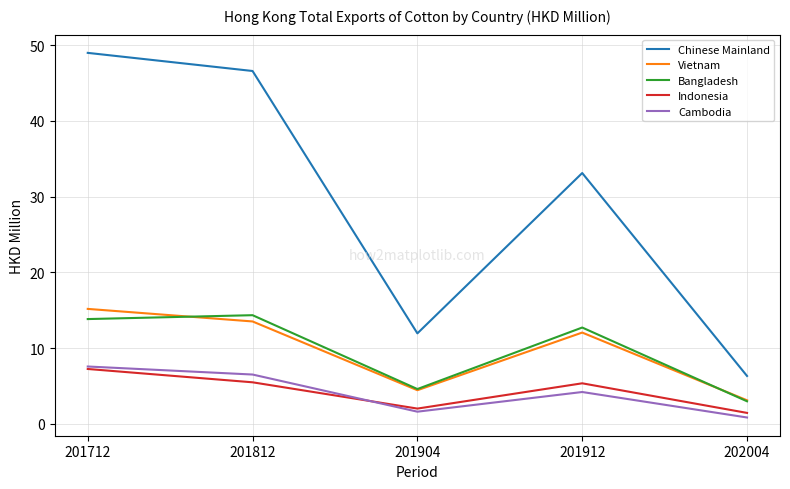

How many interior local peaks does the Indonesia series have?

1